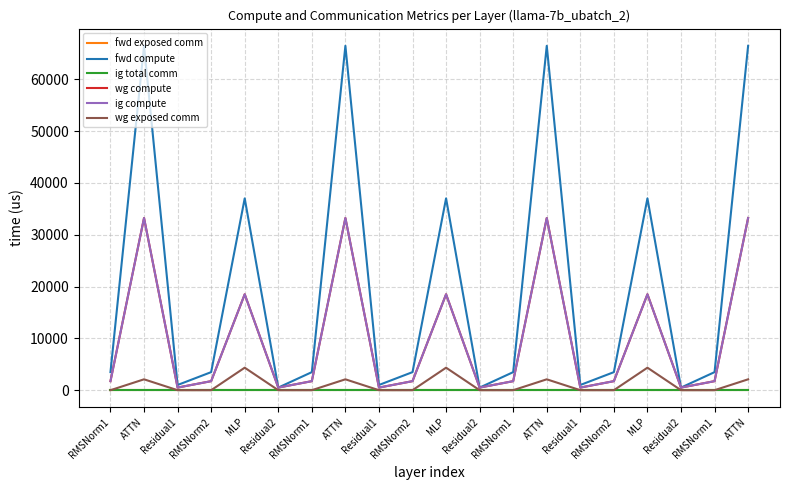

Does the chart have visible grid lines?

Yes